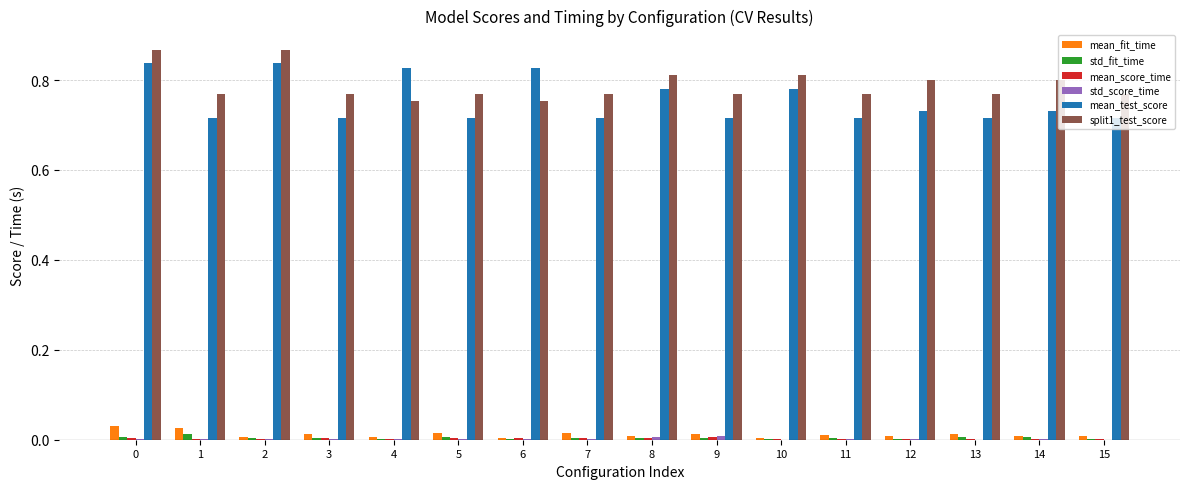

Is it true that split1_test_score equals 0.4 at 11?

False